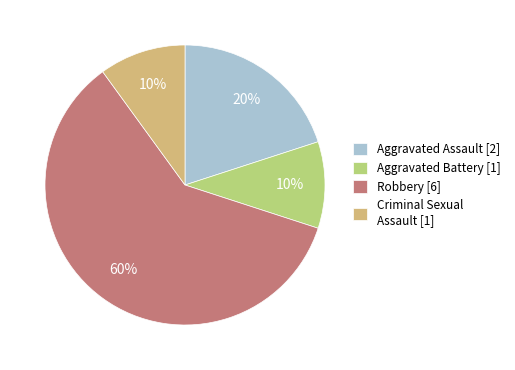

Approximately how many times larger is the value at Aggravated Battery compared to Robbery?

0.2